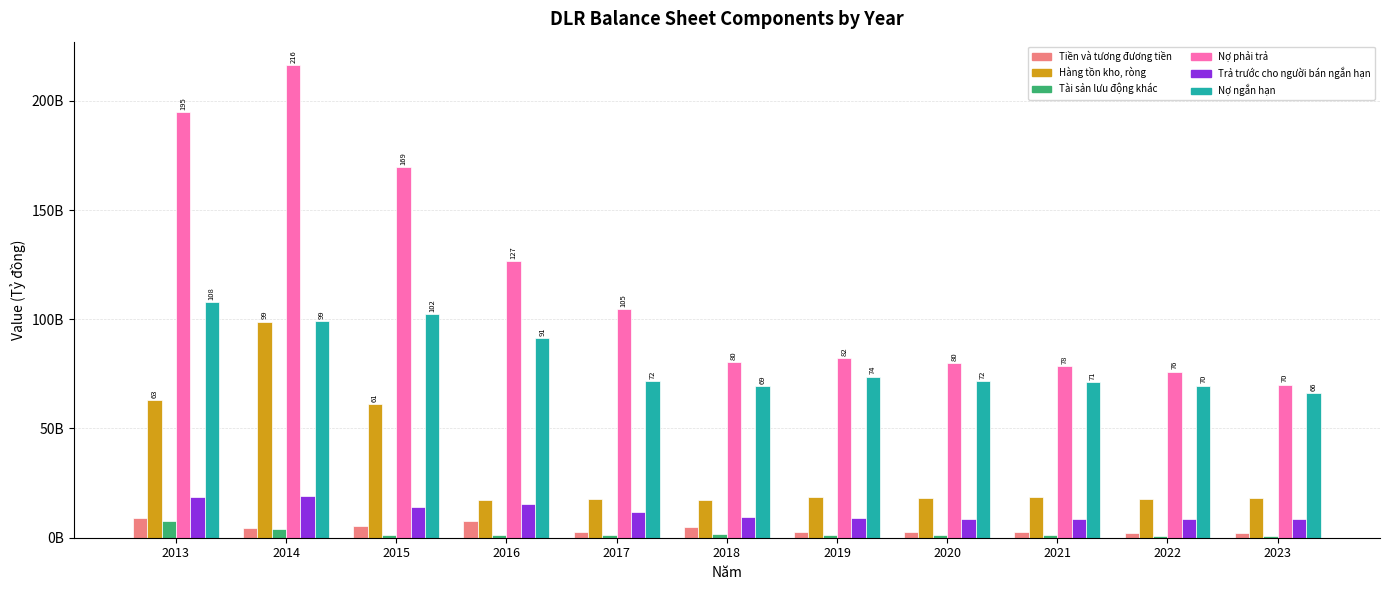

Are the bars grouped side by side (vs. stacked)?

Yes